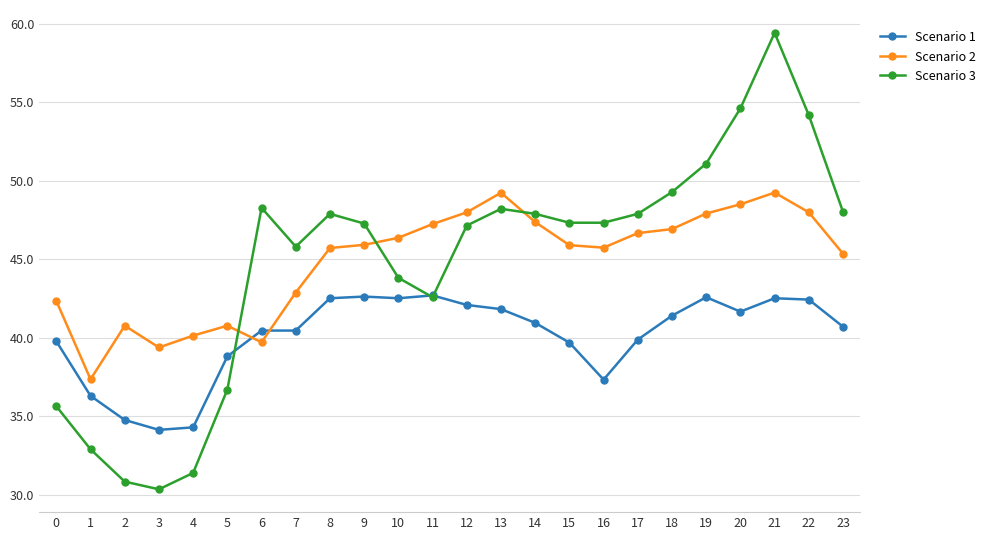

Rank the series by their maximum value, from highest to lowest.

Scenario 3, Scenario 2, Scenario 1